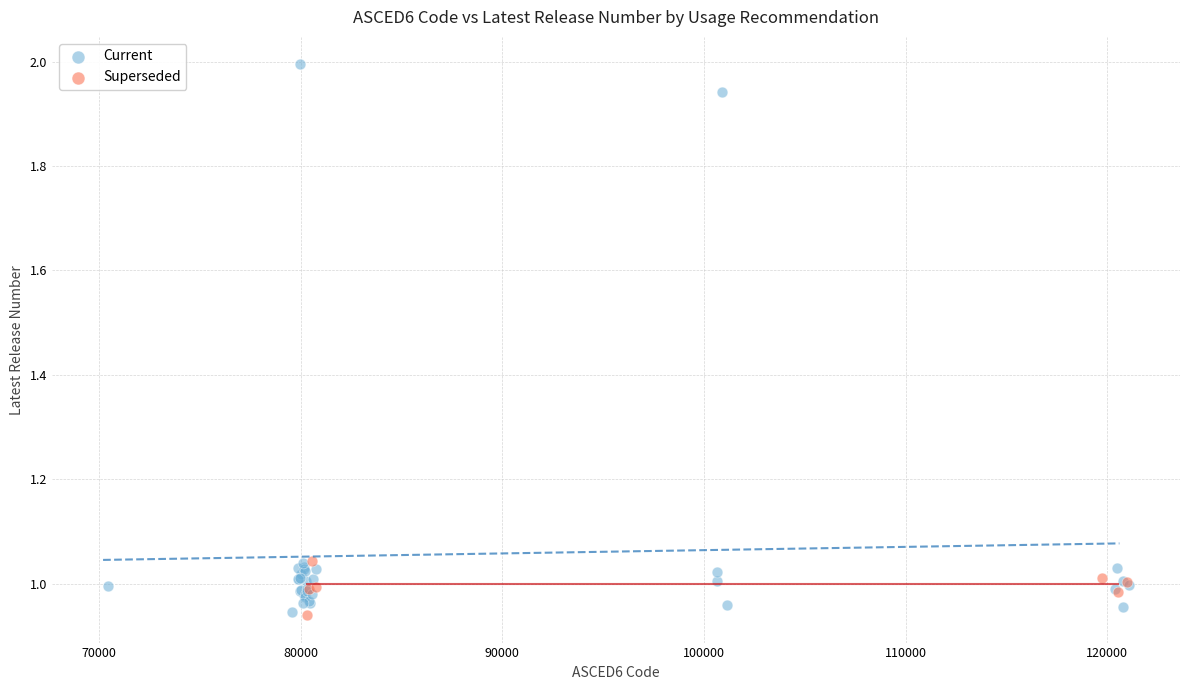

Which series has the largest Y range (max minus min)?

Current